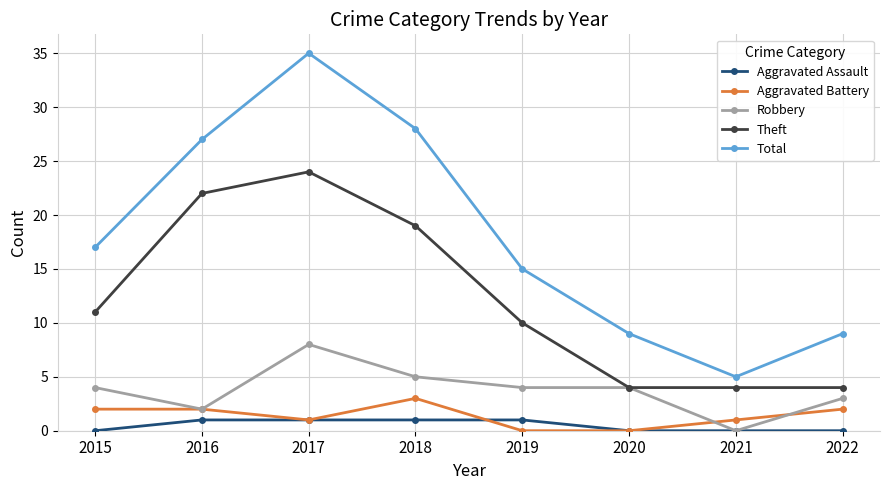

What are all the series names shown in the legend?

Aggravated Assault, Aggravated Battery, Robbery, Theft, Total